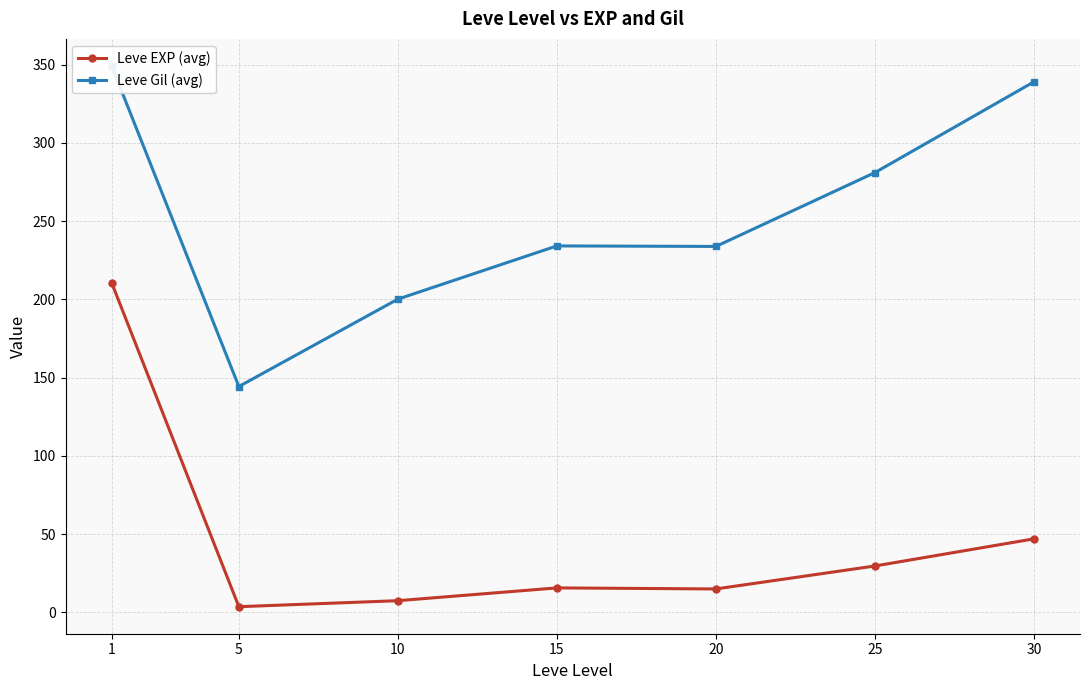

Between 15 and 25, which is larger?

25